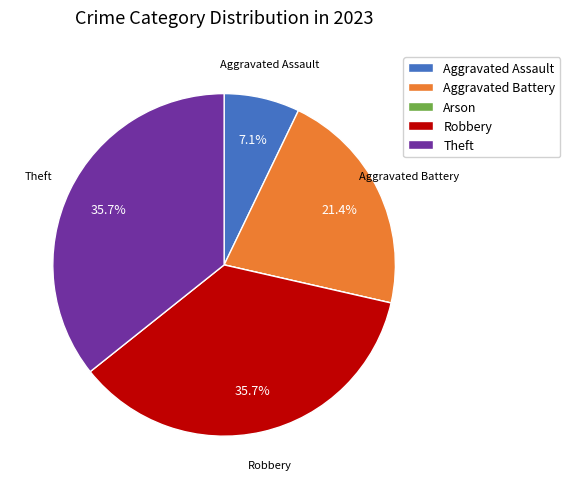

Is there a majority slice in this chart?

No